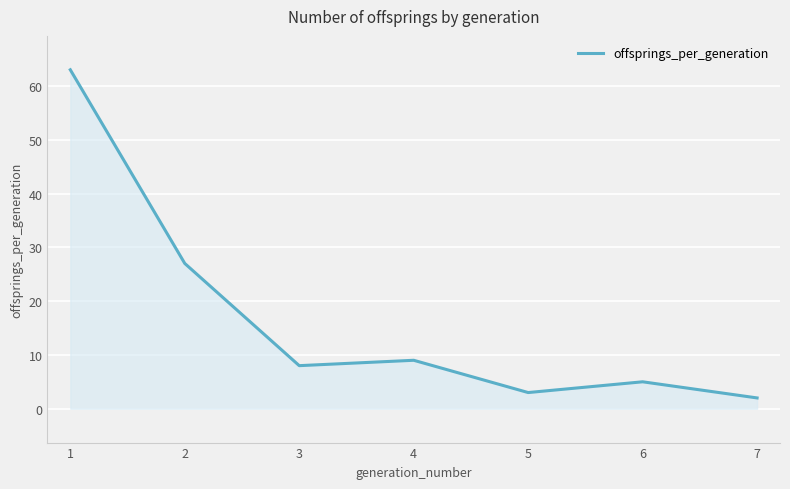

How many interior local peaks (higher than both neighbors) does the data have?

2